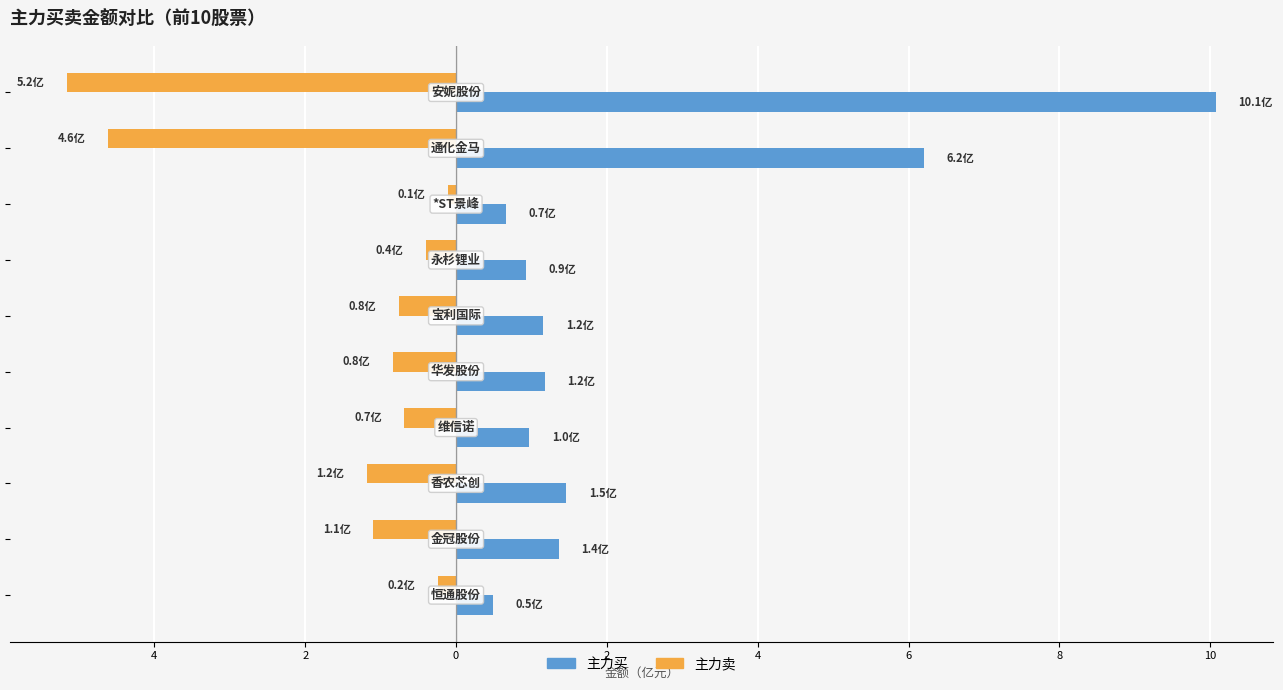

What are all the series names shown in the legend?

主力买, 主力卖